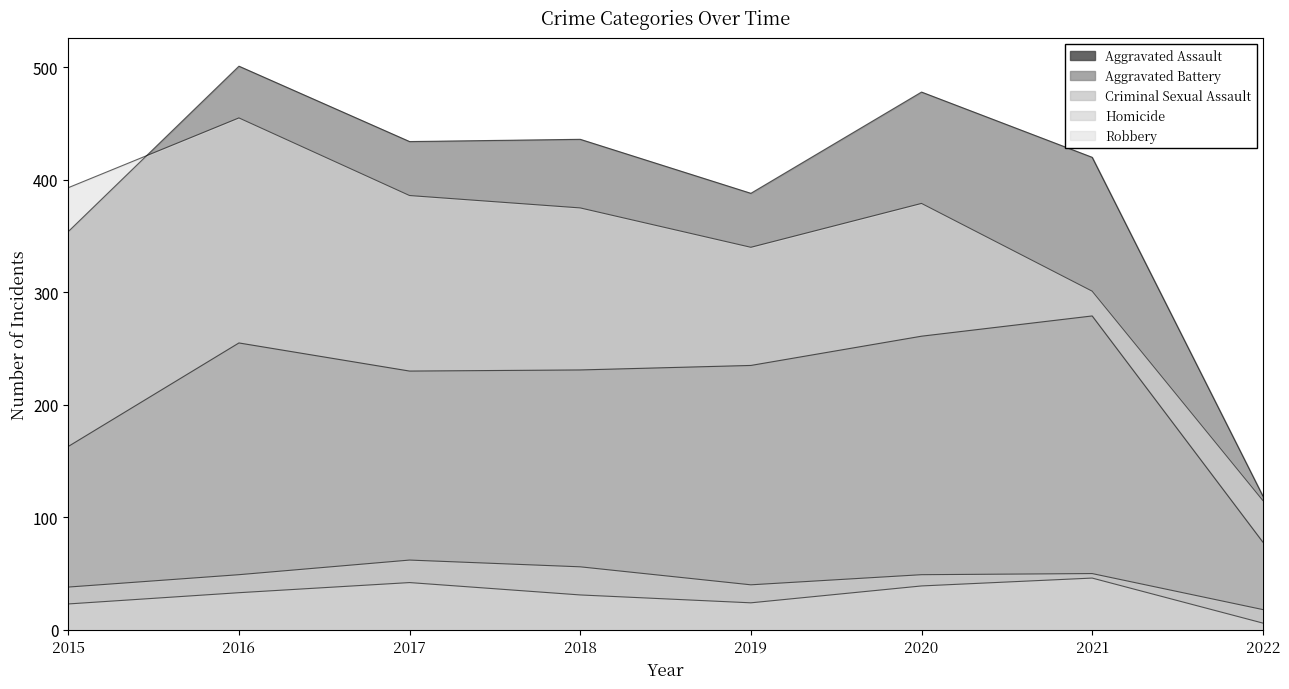

Is it true that Criminal Sexual Assault equals 56 at 2018?

True